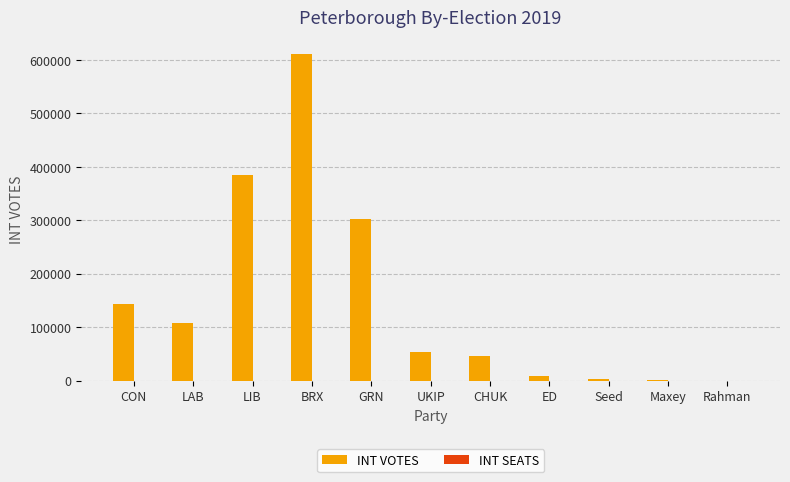

What is the total value across all series at CON?

144721